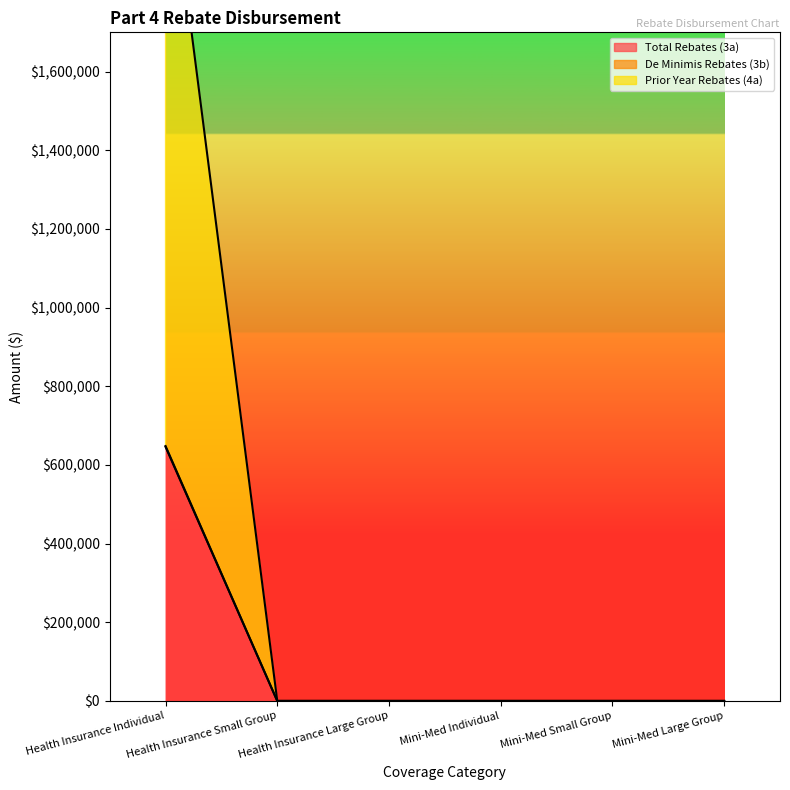

At which category is the sum across all series the highest?

Health Insurance Individual